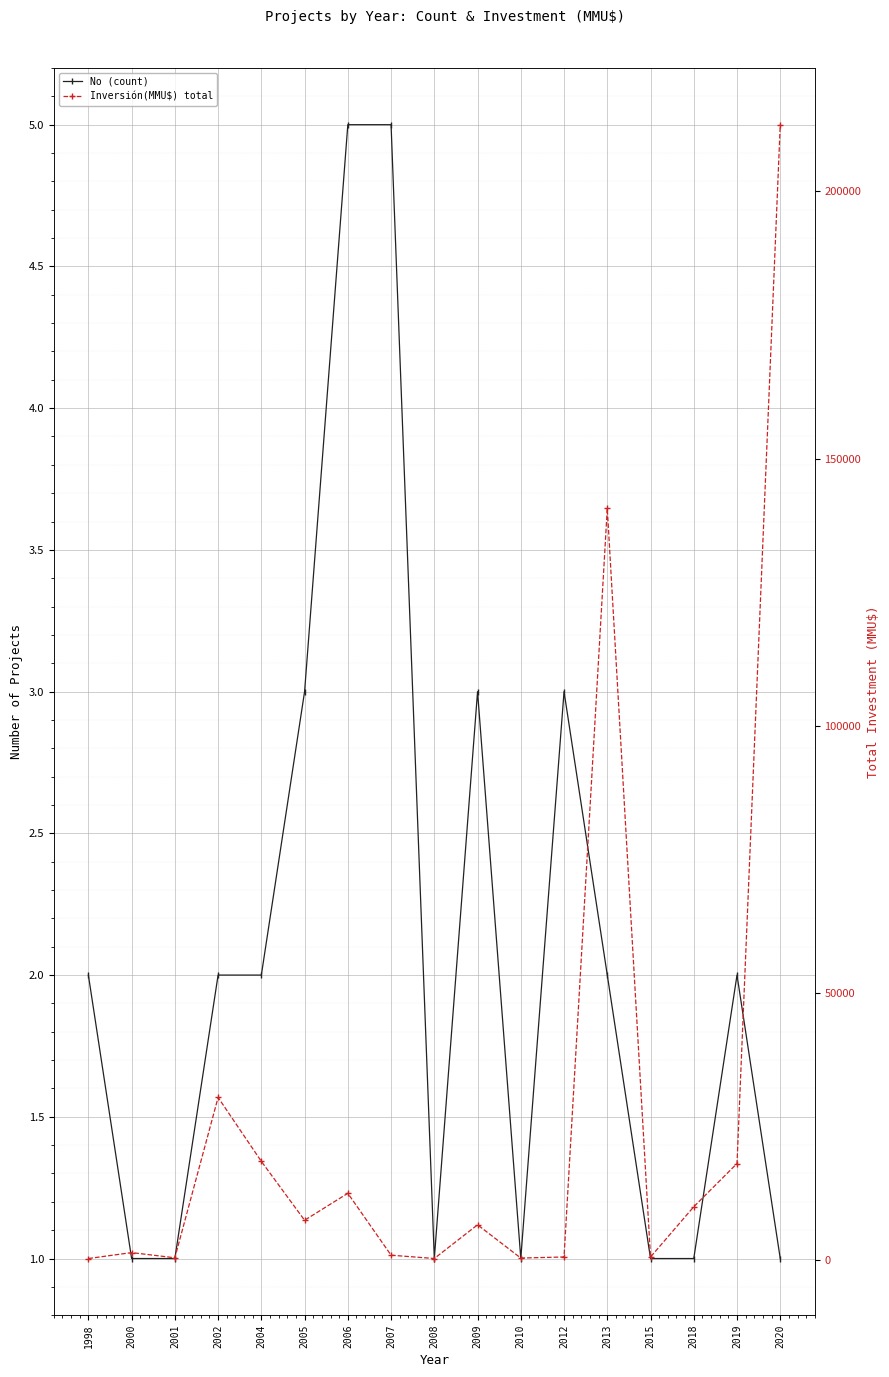

What is the lowest value of the No (count) series?

1